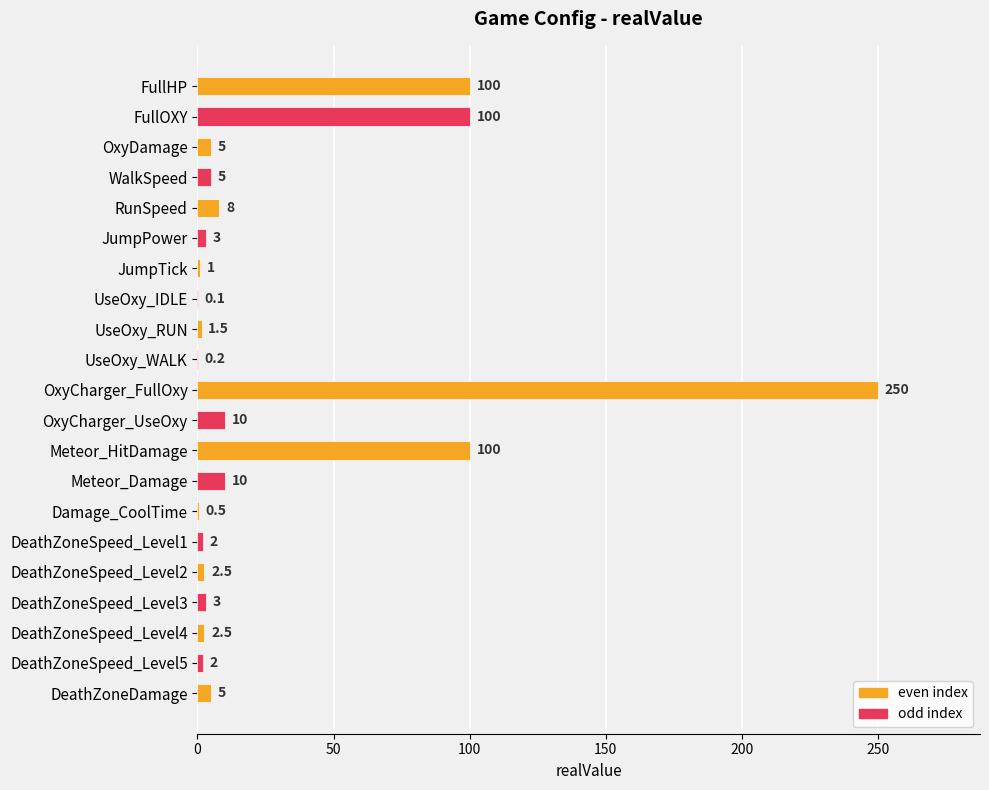

Reading top to bottom, list all the values displayed in this chart.

FullHP=100.0	FullOXY=100.0	OxyDamage=5.0	WalkSpeed=5.0	RunSpeed=8.0	JumpPower=3.0	JumpTick=1.0	UseOxy_IDLE=0.1	UseOxy_RUN=1.5	UseOxy_WALK=0.2	OxyCharger_FullOxy=250.0	OxyCharger_UseOxy=10.0	Meteor_HitDamage=100.0	Meteor_Damage=10.0	Damage_CoolTime=0.5	DeathZoneSpeed_Level1=2.0	DeathZoneSpeed_Level2=2.5	DeathZoneSpeed_Level3=3.0	DeathZoneSpeed_Level4=2.5	DeathZoneSpeed_Level5=2.0	DeathZoneDamage=5.0